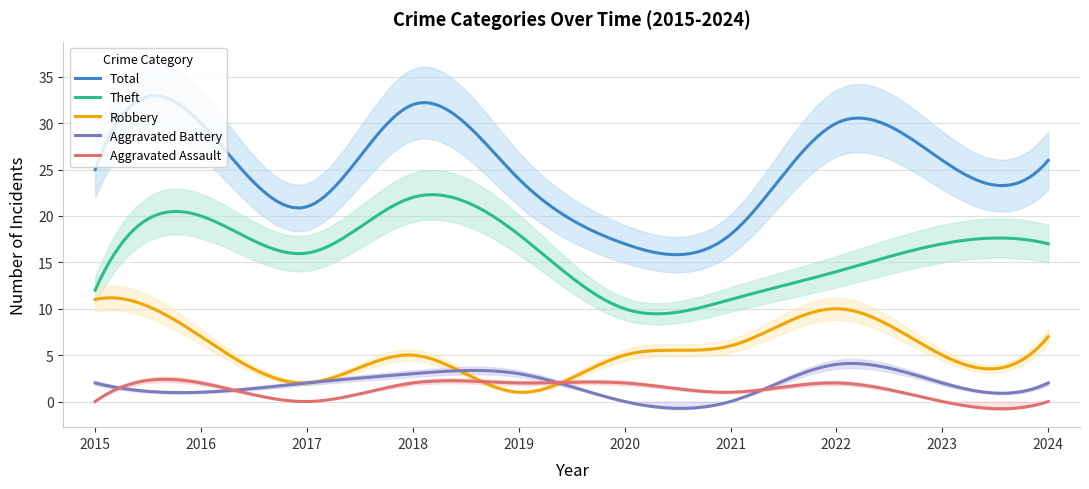

Where is Theft nearest to the value 16?

2017